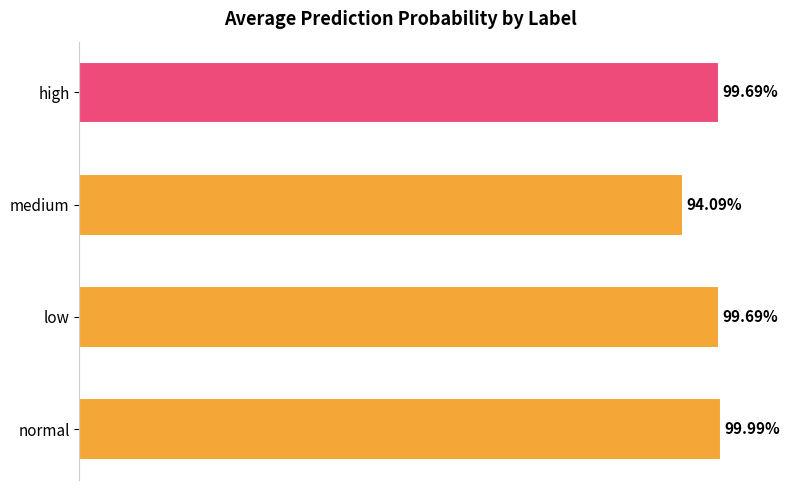

Does the chart contain any negative values?

No